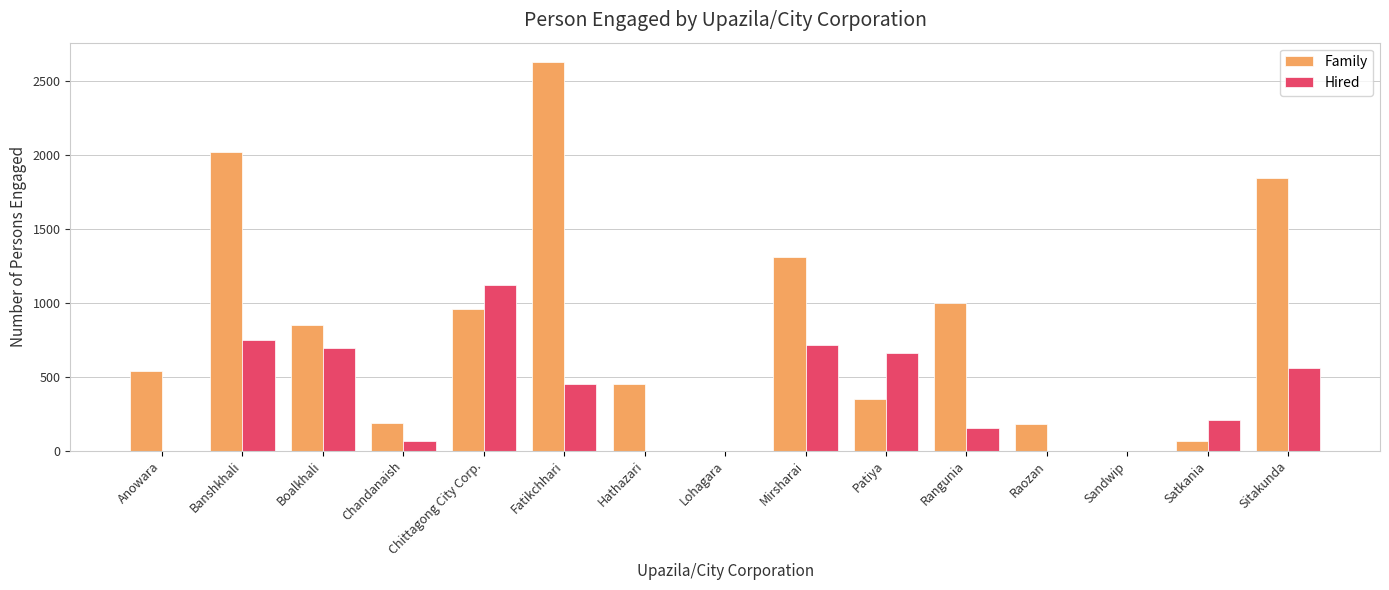

What is the difference between the Hired values at Banshkhali and Hathazari?

750